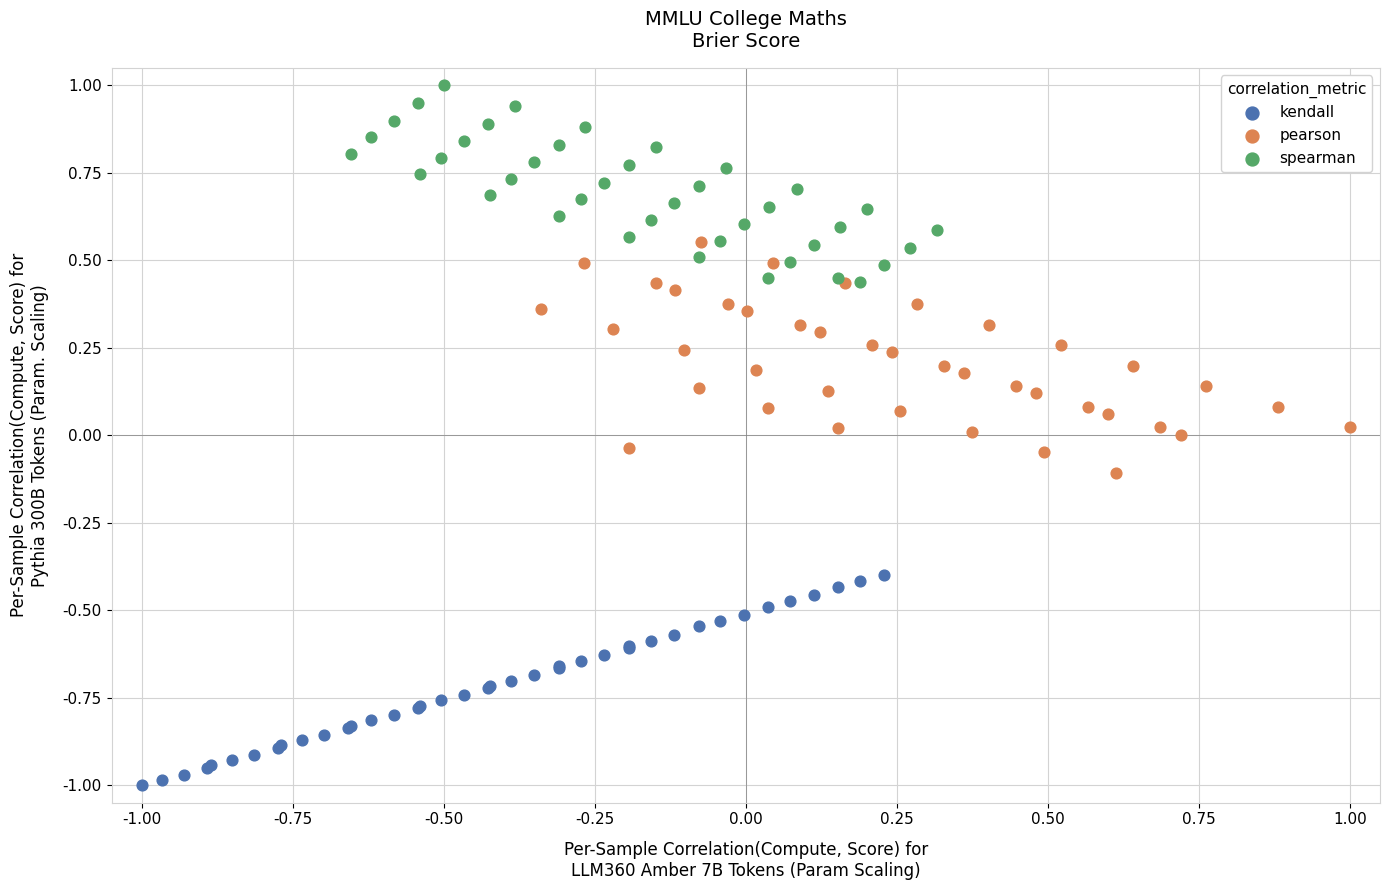

Which series contains the highest Y value?

spearman